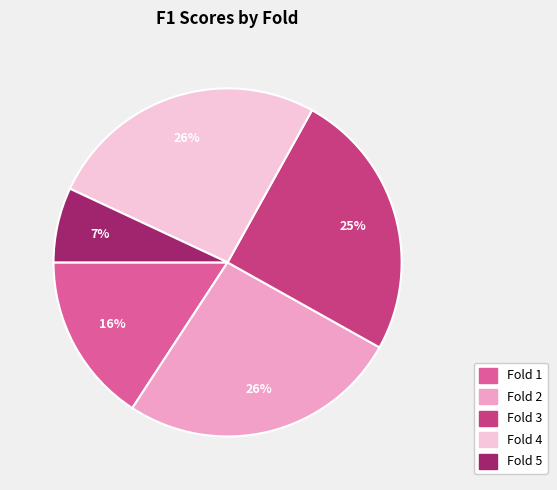

To the nearest percent, what percentage of the pie is Fold 2?

26%